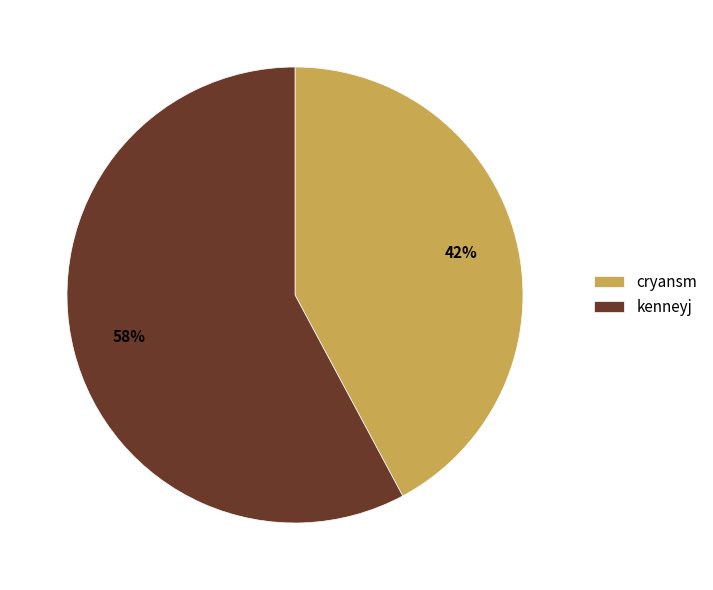

Which slice is the smallest?

cryansm